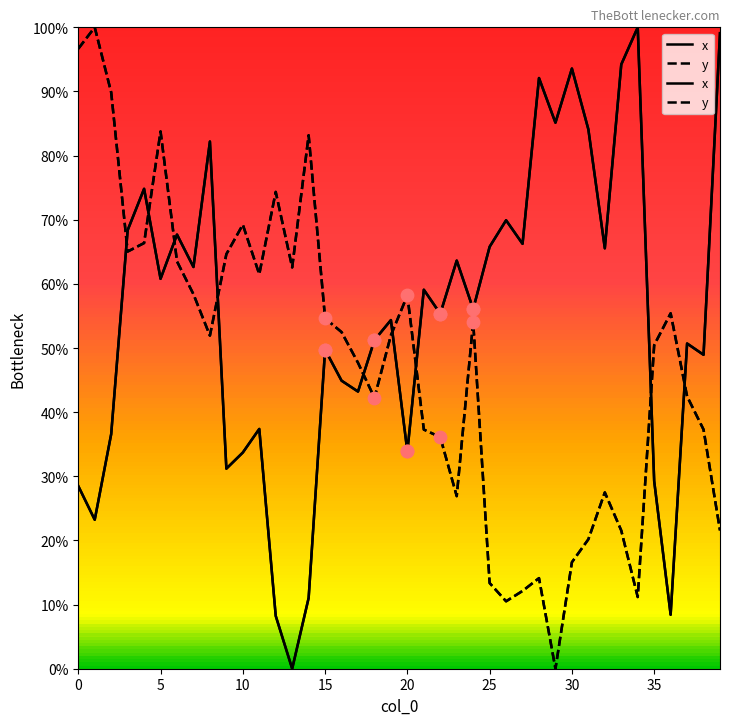

Which series contains the highest Y value?

x